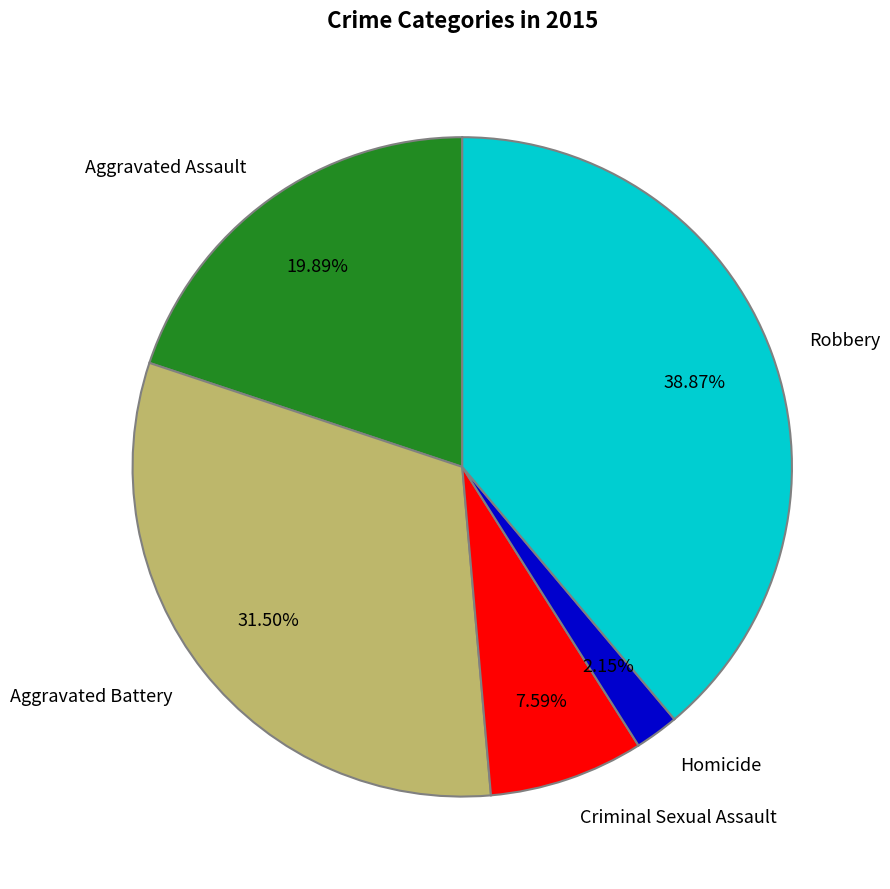

Which slice is the smallest?

Homicide